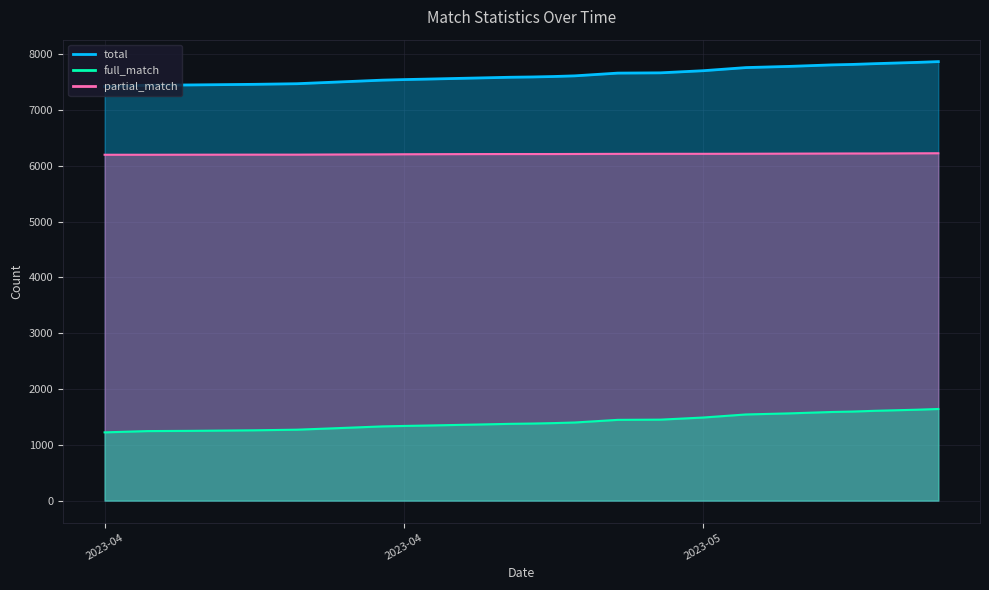

The value of total at 2023-04-15 is 7449. True or false?

True